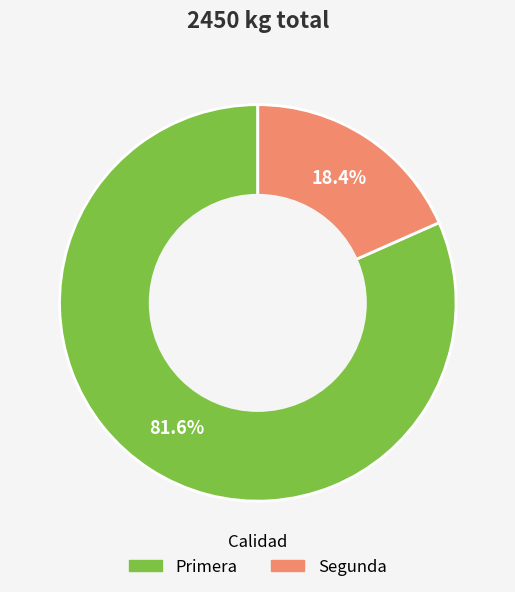

How much of the chart is everything except Primera?

18.4%